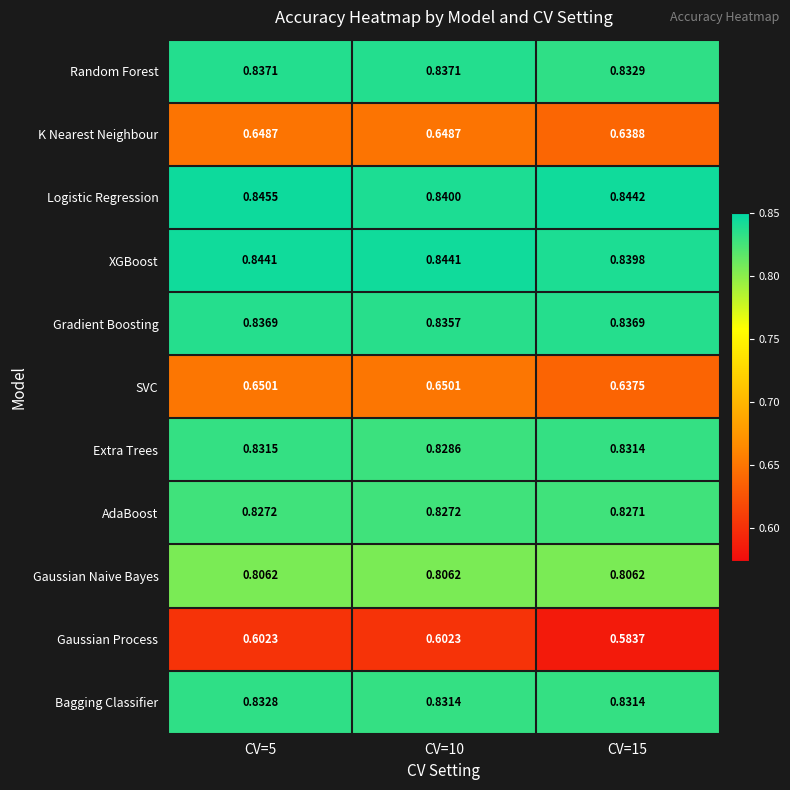

Which series has the largest range (max minus min)?

Gaussian Process